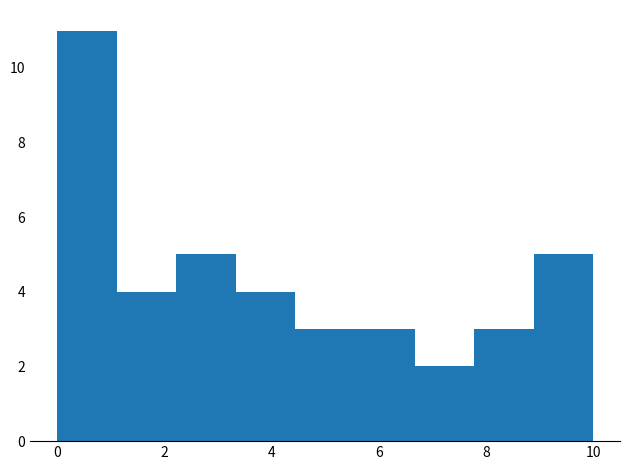

Reading left to right, transcribe this chart: for each bar, give the range it covers on the x-axis and its height. Neither the bar edges nor the heights are printed on the chart, so give them approximately, as read against the axes.

0.0 to 1.2: 11
1.2 to 2.2: 4
2.2 to 3.4: 5
3.4 to 4.4: 4
4.4 to 5.6: 3
5.6 to 6.6: 3
6.6 to 7.8: 2
7.8 to 8.8: 3
8.8 to 10.0: 5